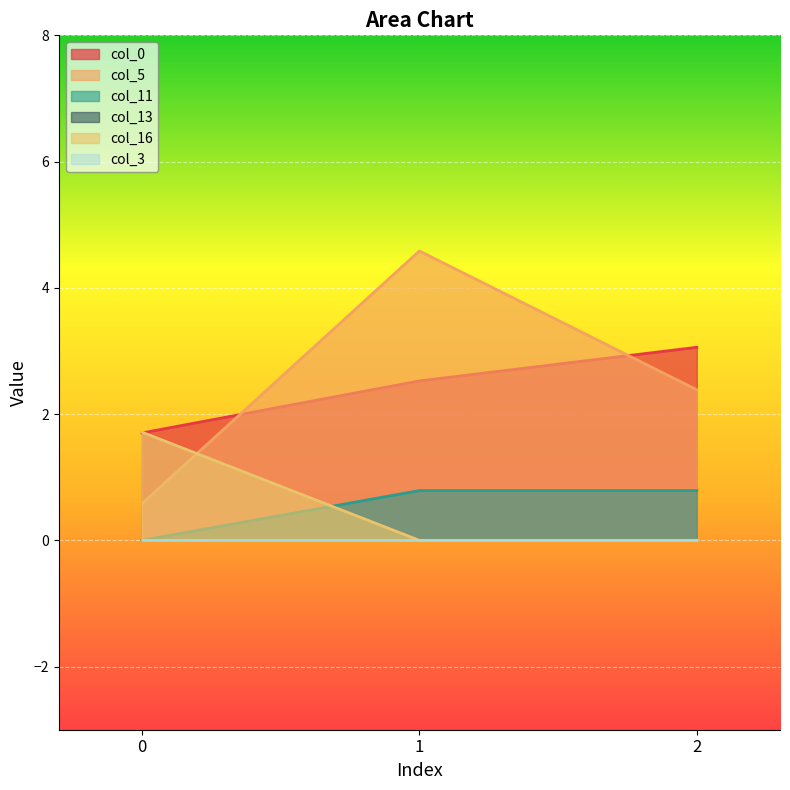

Which series has the largest range (max minus min)?

col_5